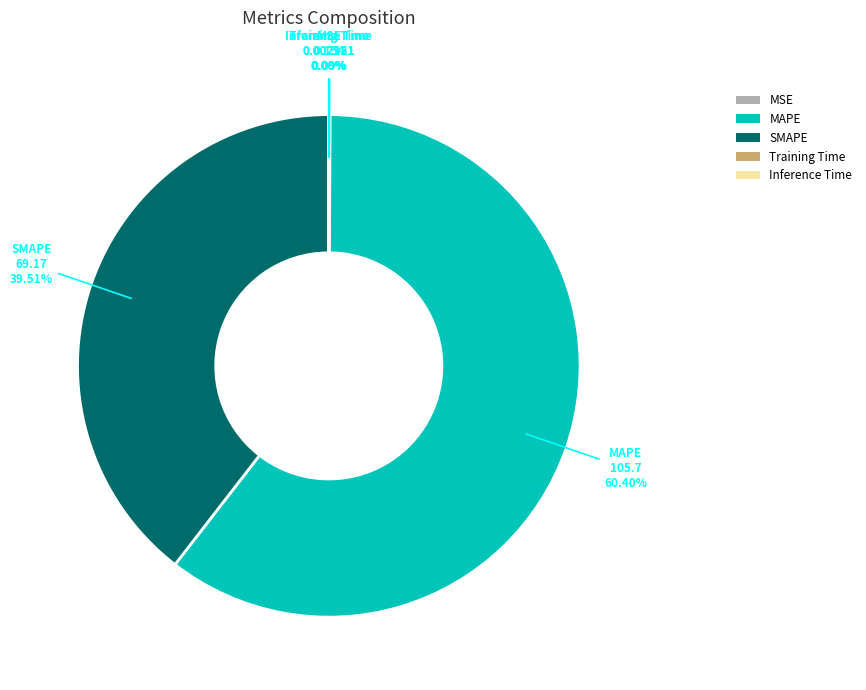

What is the largest slice in the pie chart?

MAPE